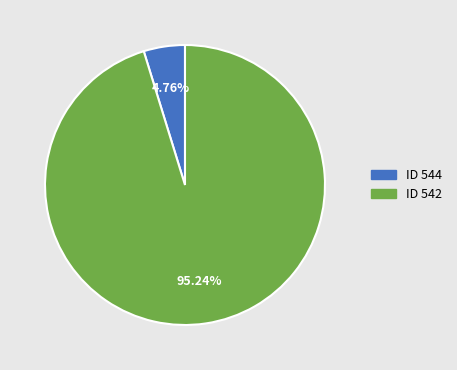

Does any single category account for the majority?

Yes